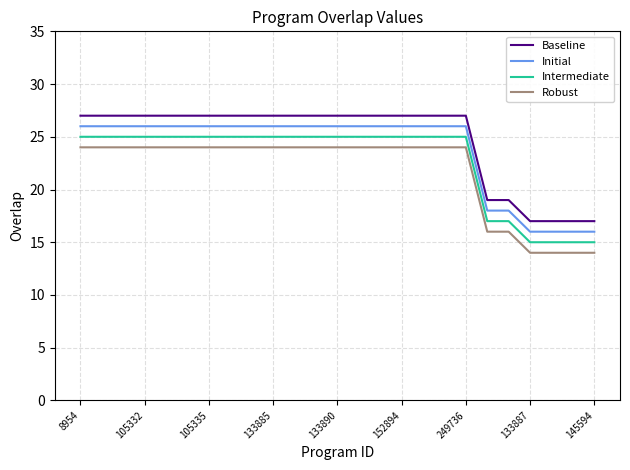

True or false: Initial and Intermediate cross at least once.

False